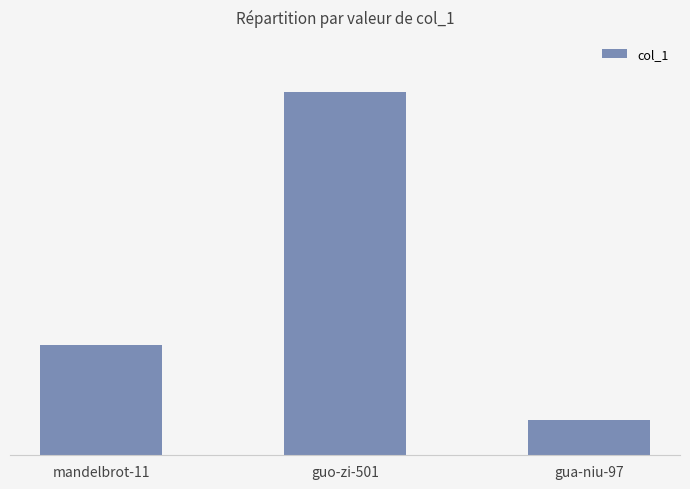

What is the label of the 3rd bar from the right?

mandelbrot-11